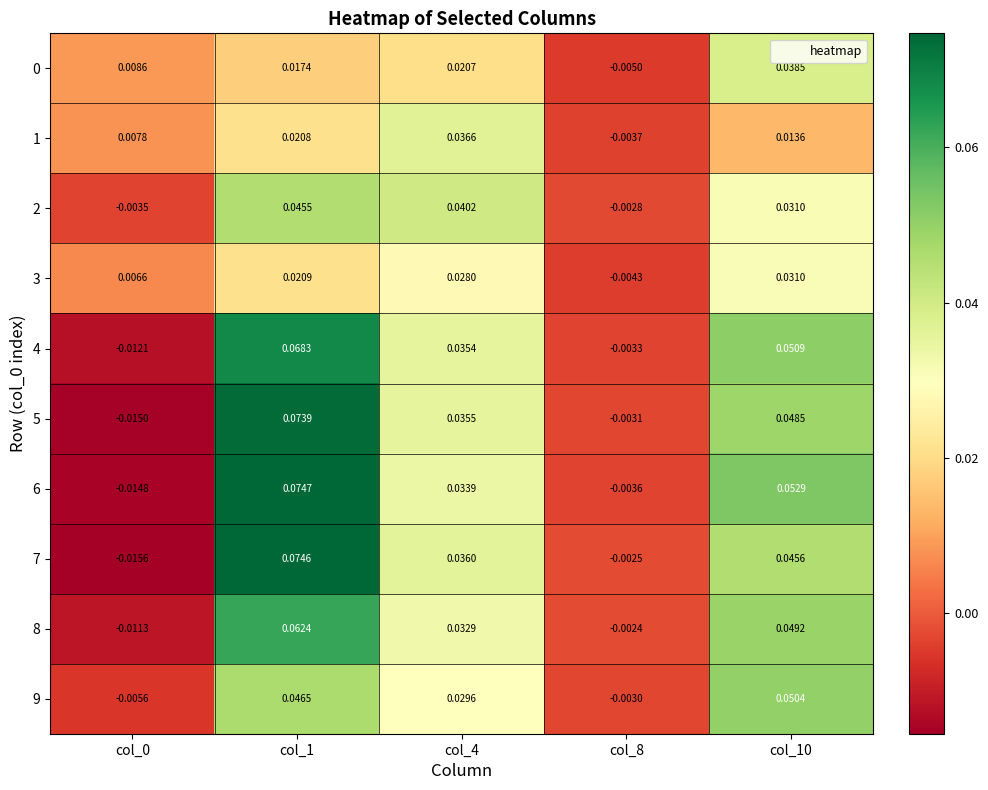

Count the number of data series in this chart.

10